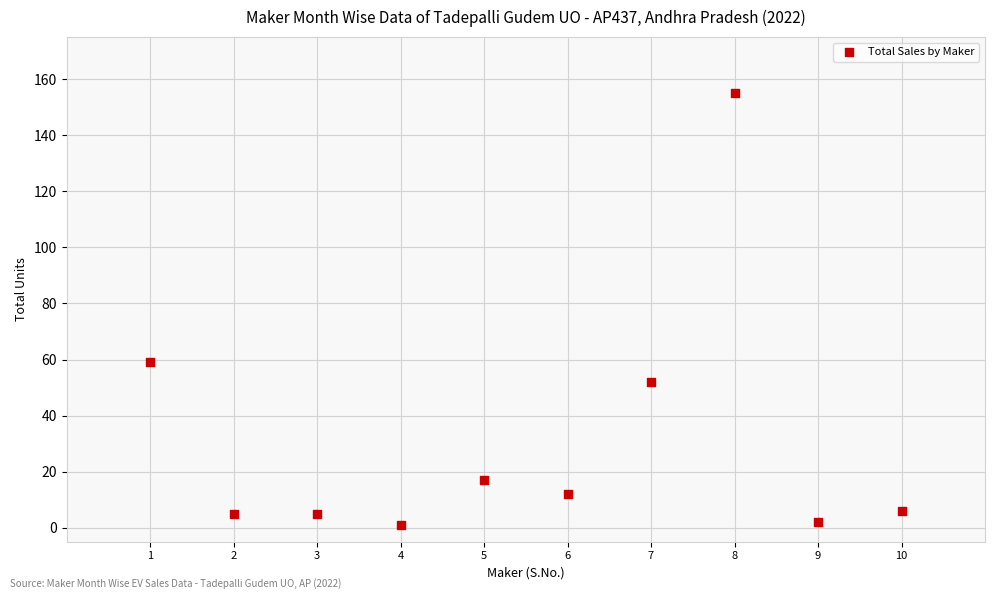

What is the range of X values (max minus min)?

9